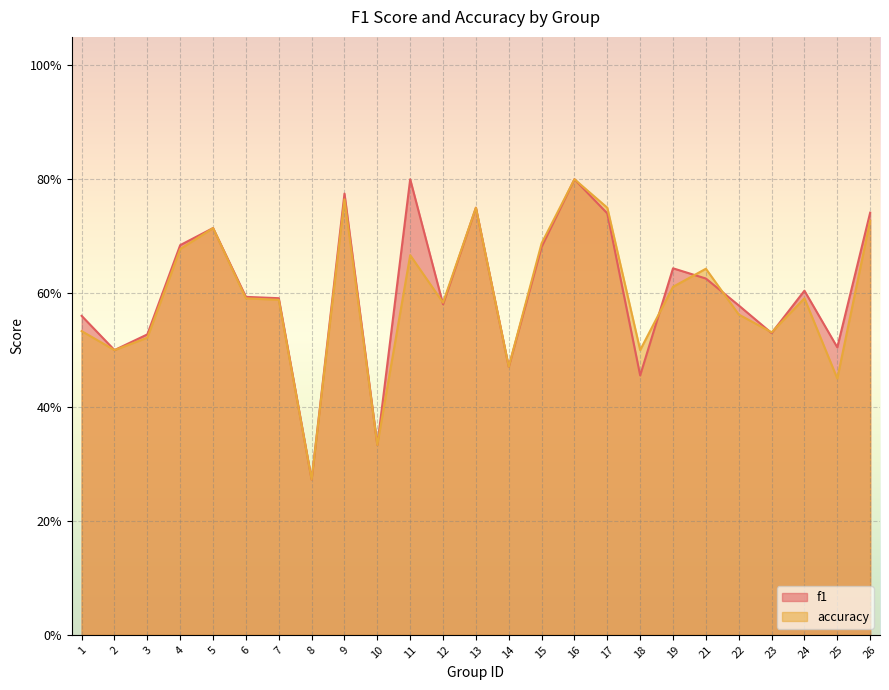

What is the sum of the accuracy values at 12 and 5?

1.3